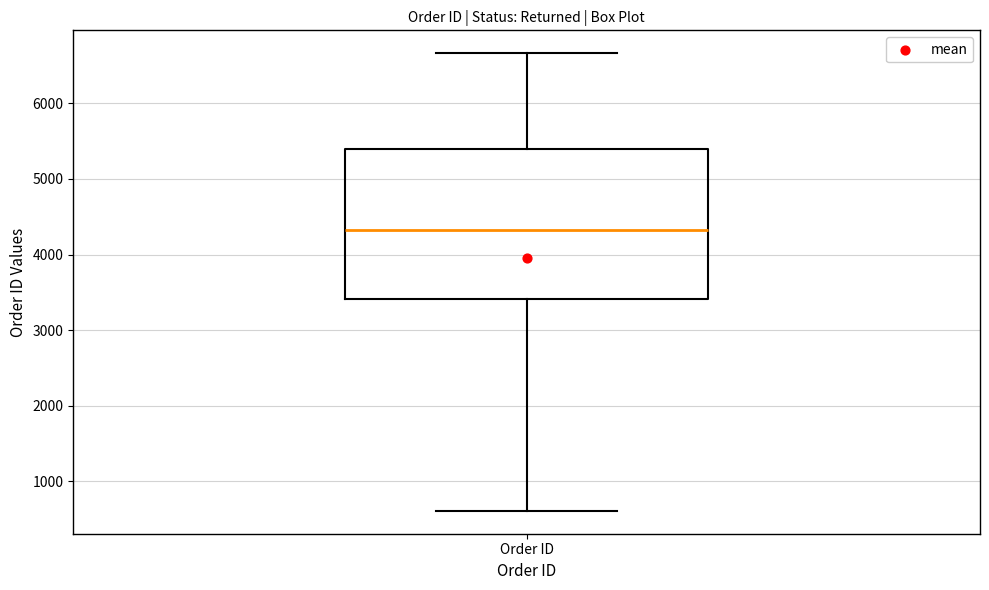

Where does the lower whisker of the box for Order ID end on the y-axis? The values are not printed on the chart, so give them approximately, as read against the axis.

600